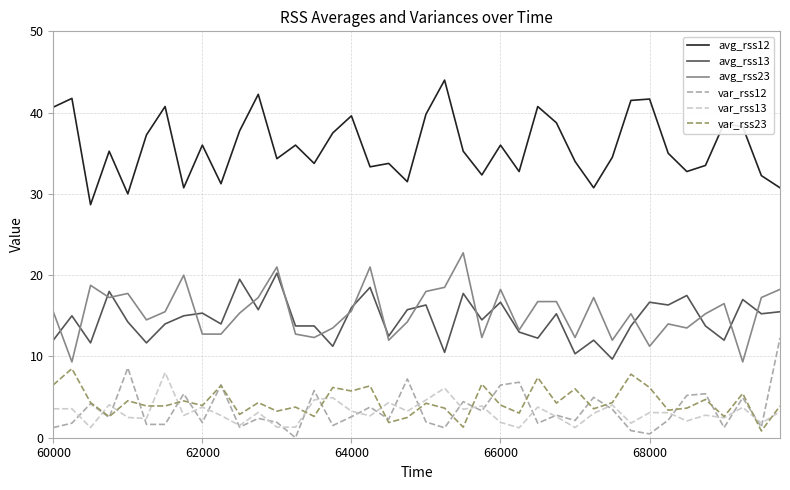

Does the chart display data point markers on the line(s)?

No